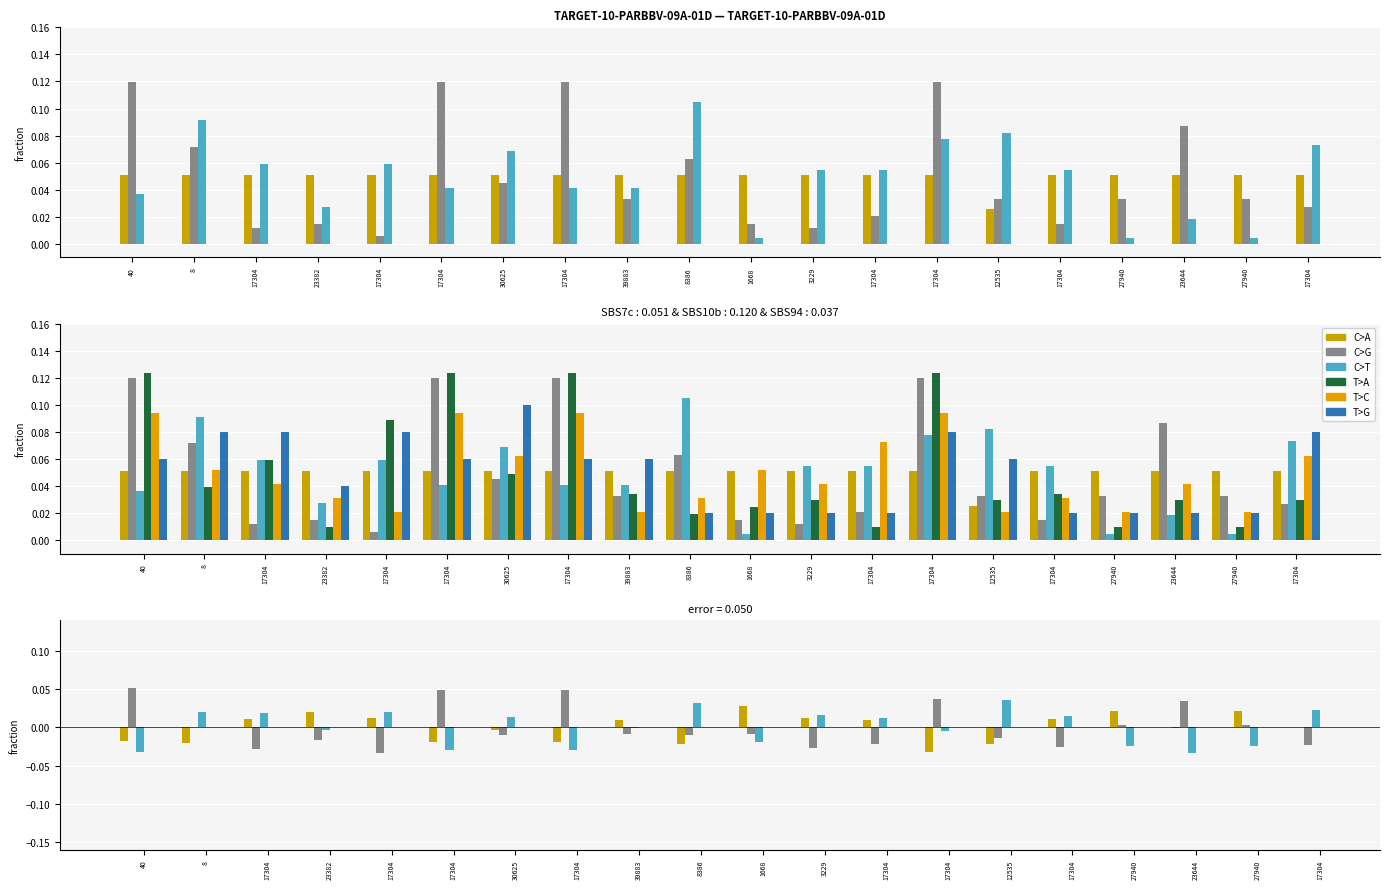

True or false: group_1 has a value of 0.0 at 23382.

True